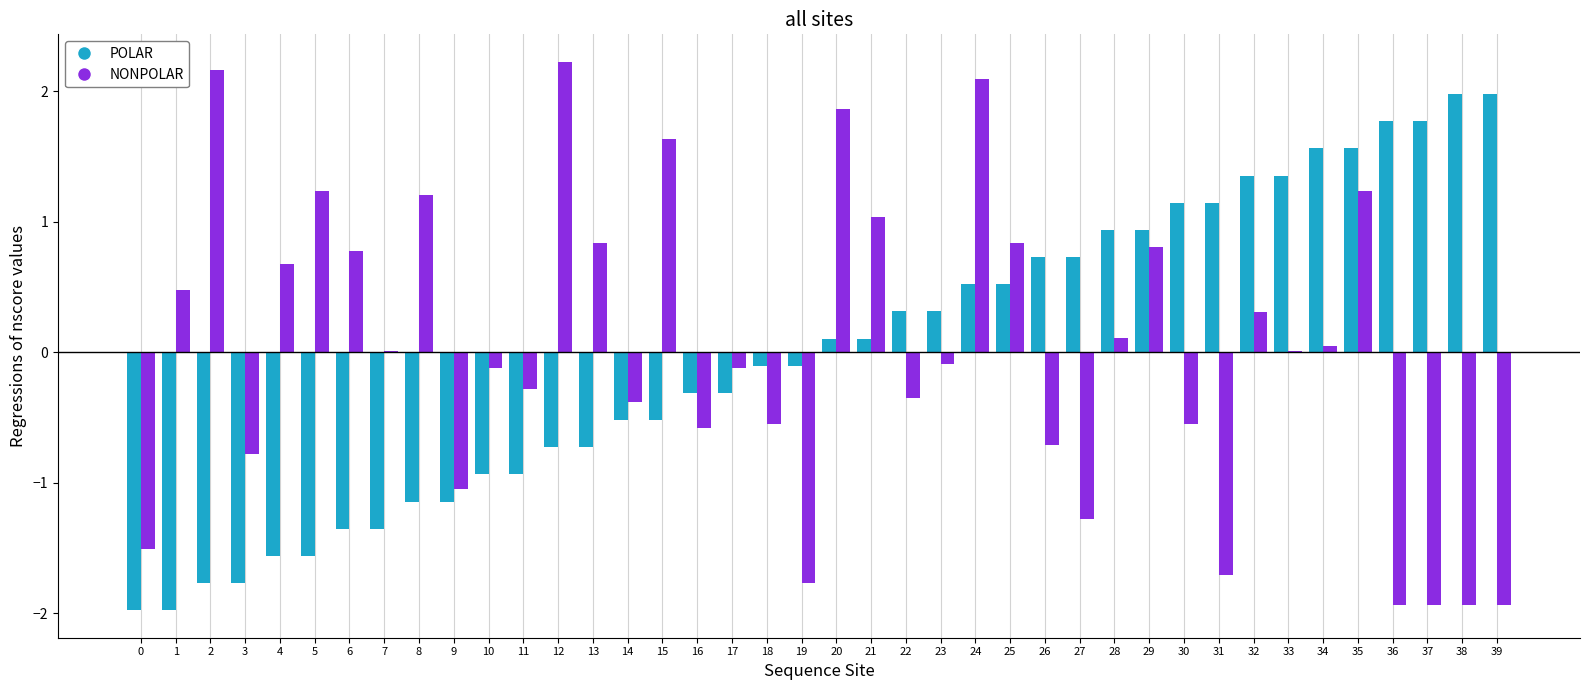

What is the highest value of the POLAR series?

2.0